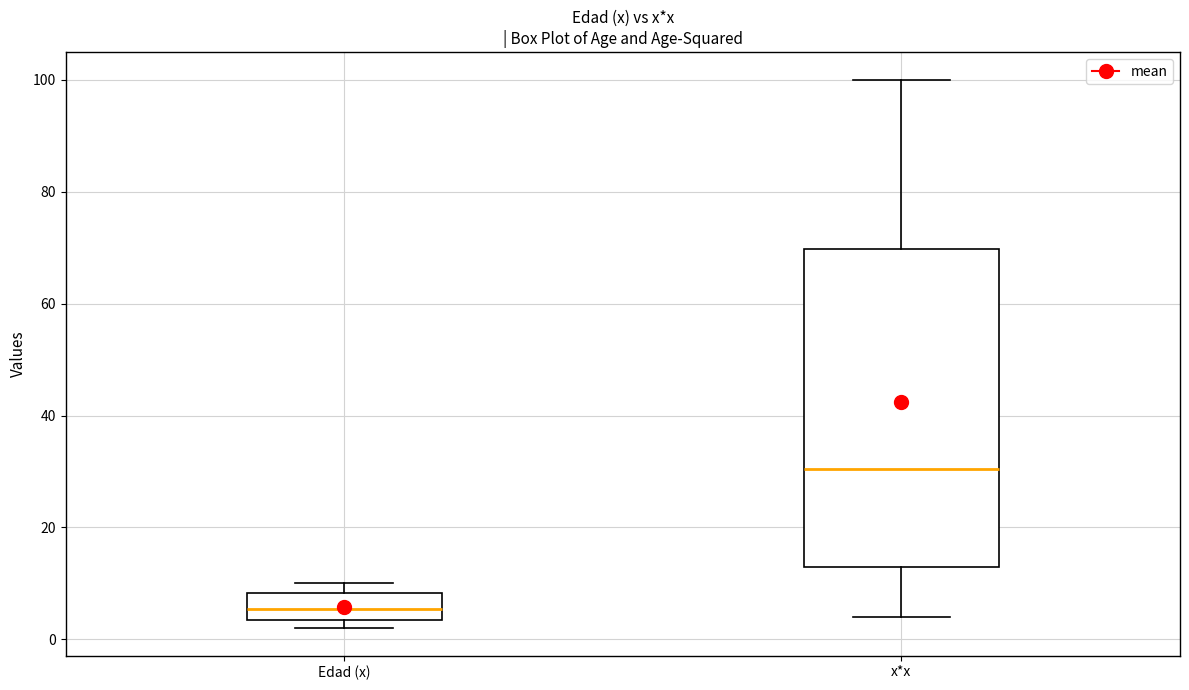

Which box has the highest median line?

x*x